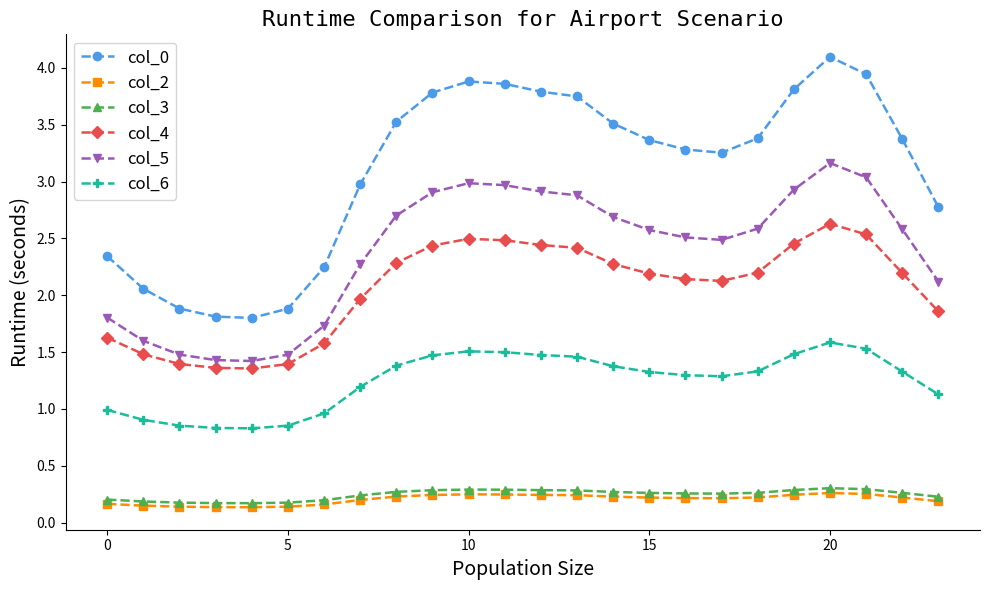

True or false: col_4 has more than 0 interior local peaks.

True